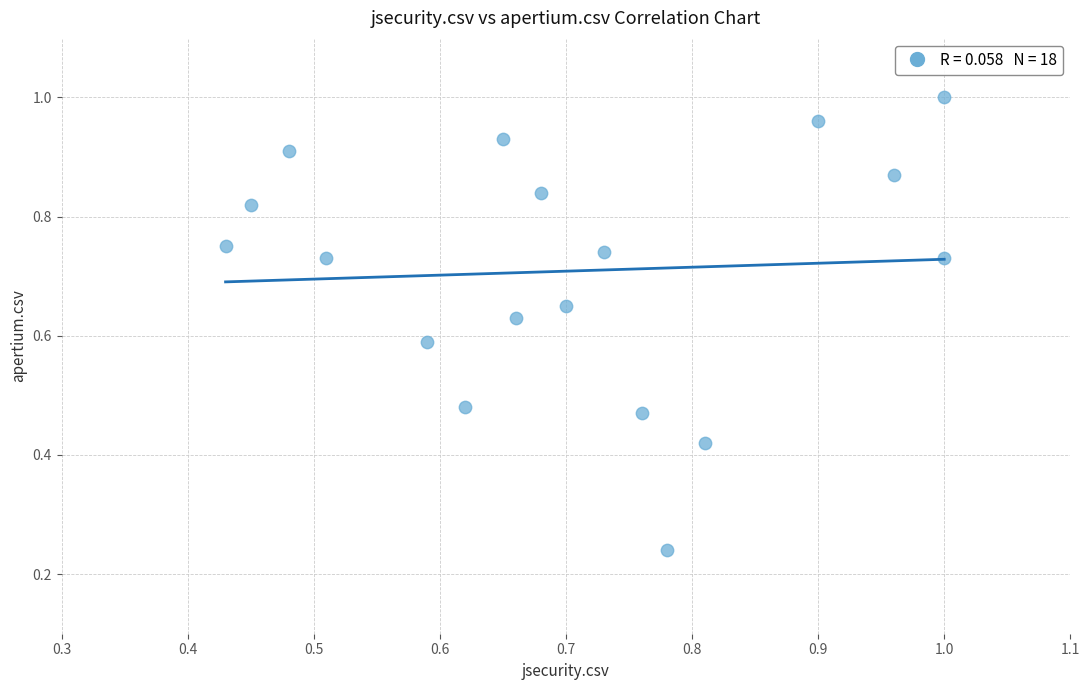

How many points are shown in the scatter plot?

18